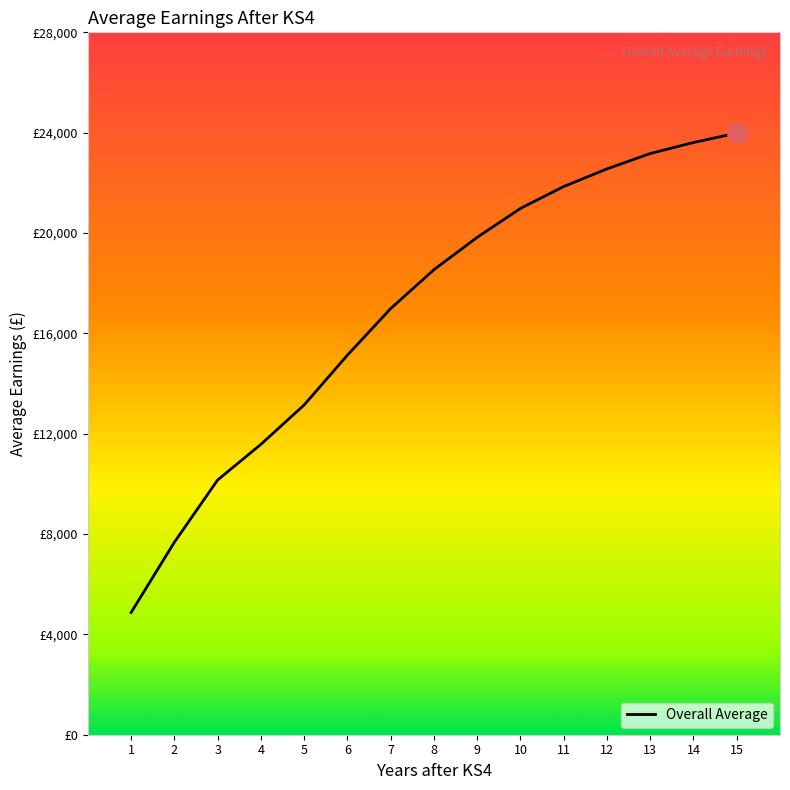

Reading right to left, transcribe all the data shown in this chart.

15=23983	14=23609	13=23168	12=22556	11=21853	10=20981	9=19828	8=18538	7=16988	6=15132	5=13147	4=11576	3=10155	2=7674	1=4874